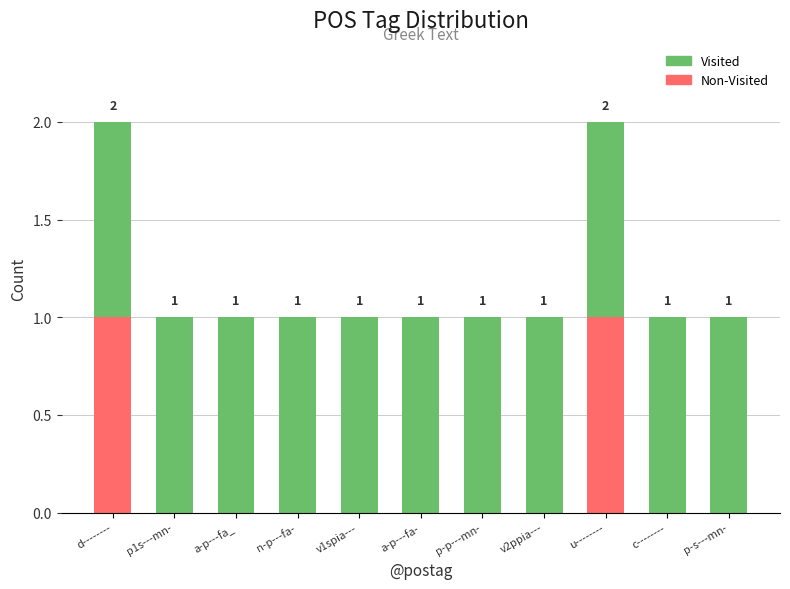

Does the chart contain stacked bars?

Yes